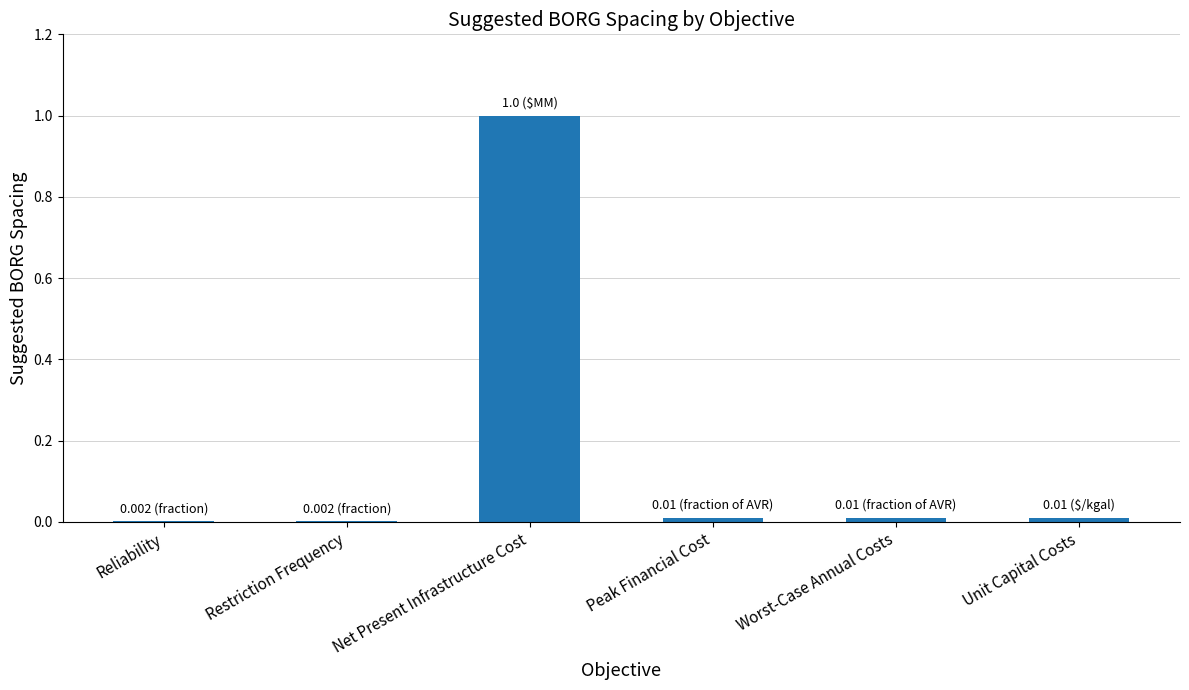

Between Restriction Frequency and Net Present Infrastructure Cost, which is larger?

Net Present Infrastructure Cost